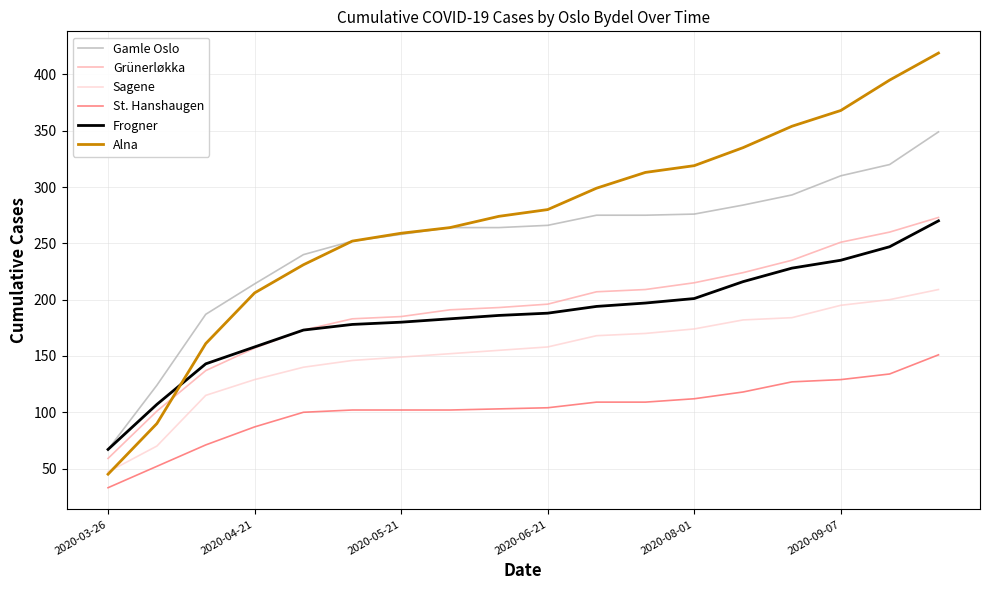

Which series has the largest total across all categories?

Alna